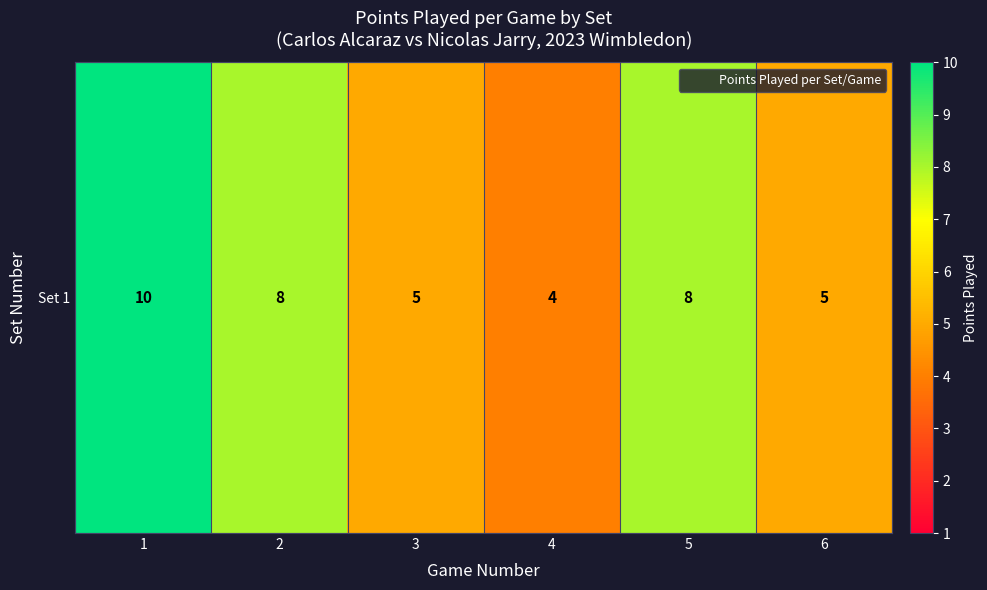

How many categories are shown in the chart?

6